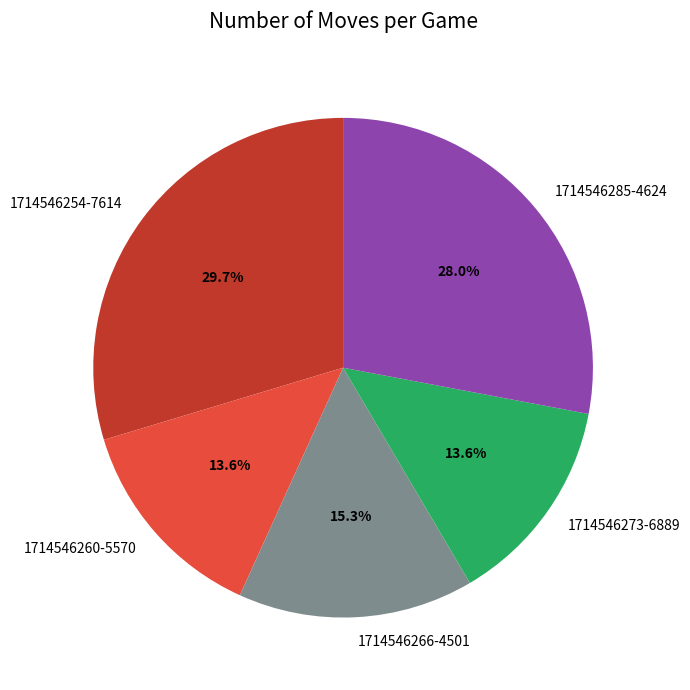

How many segments does this pie chart have?

5